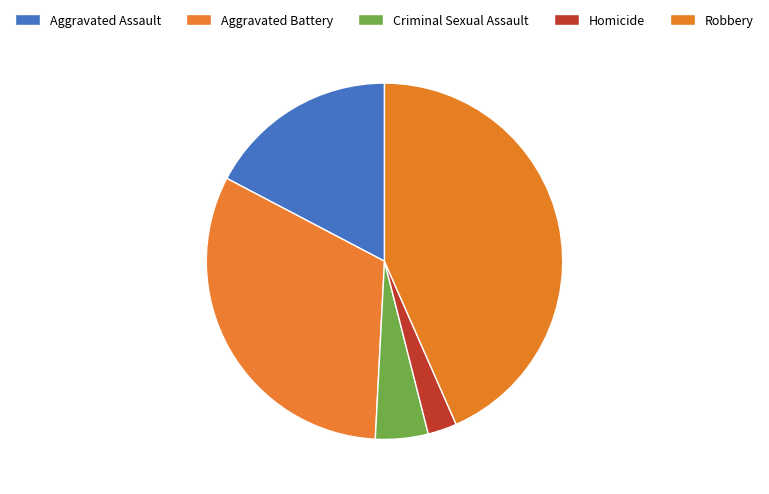

Does any single category account for the majority?

No